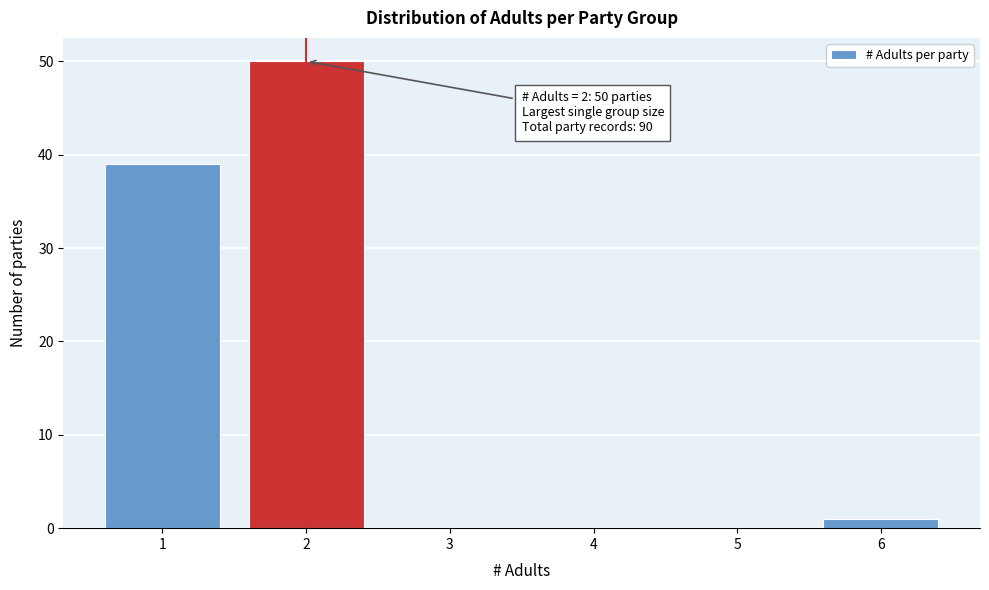

Which range on the x-axis has the tallest bar?

1.5 to 2.5